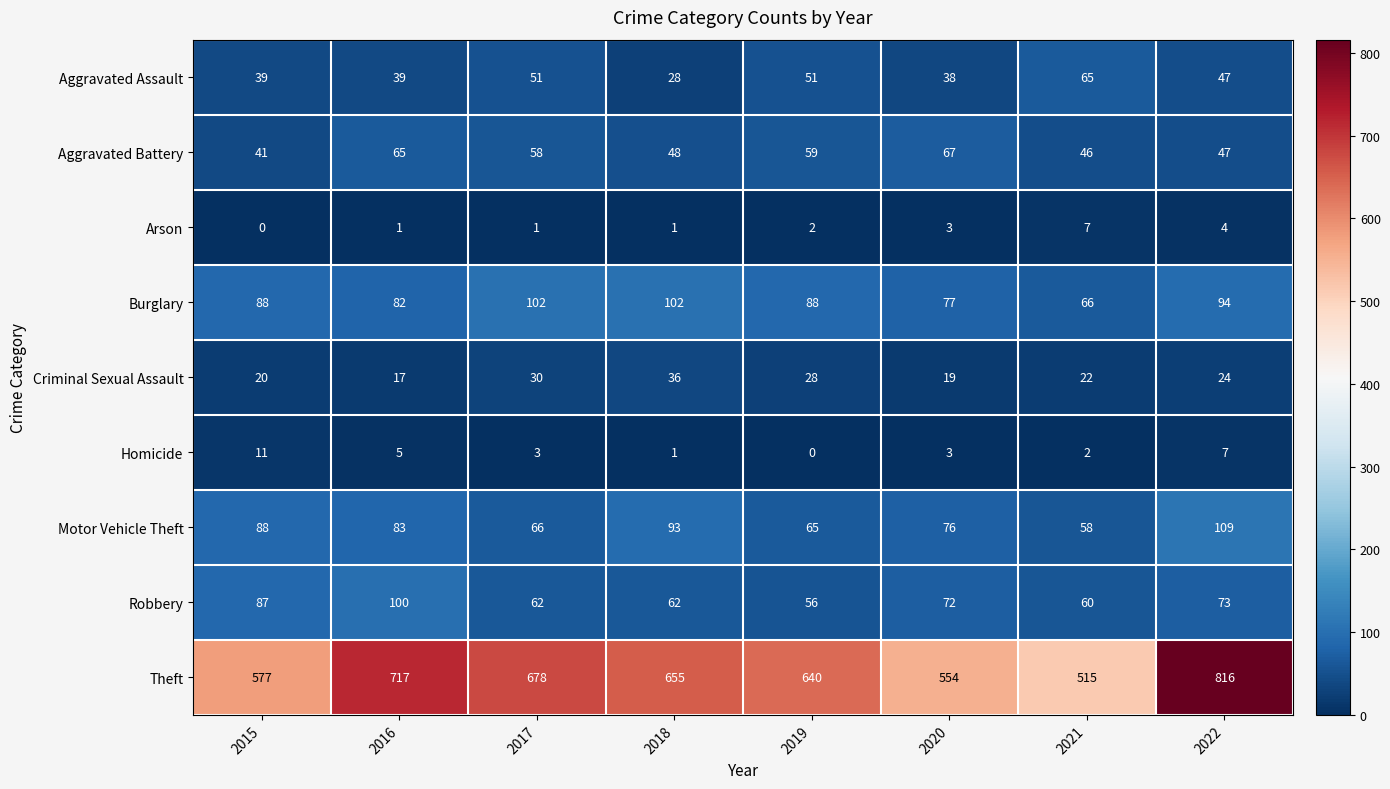

Count the number of categories in the chart.

8